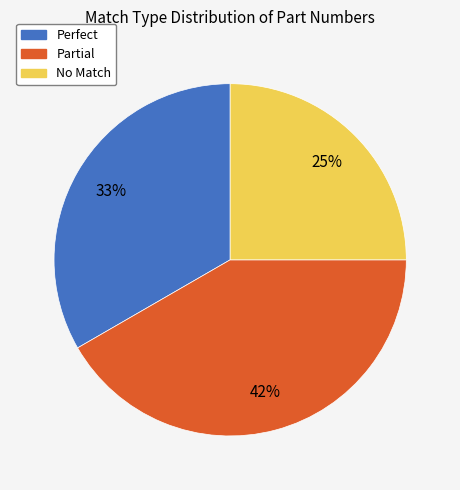

Is the sum of Partial and Perfect greater than half?

Yes